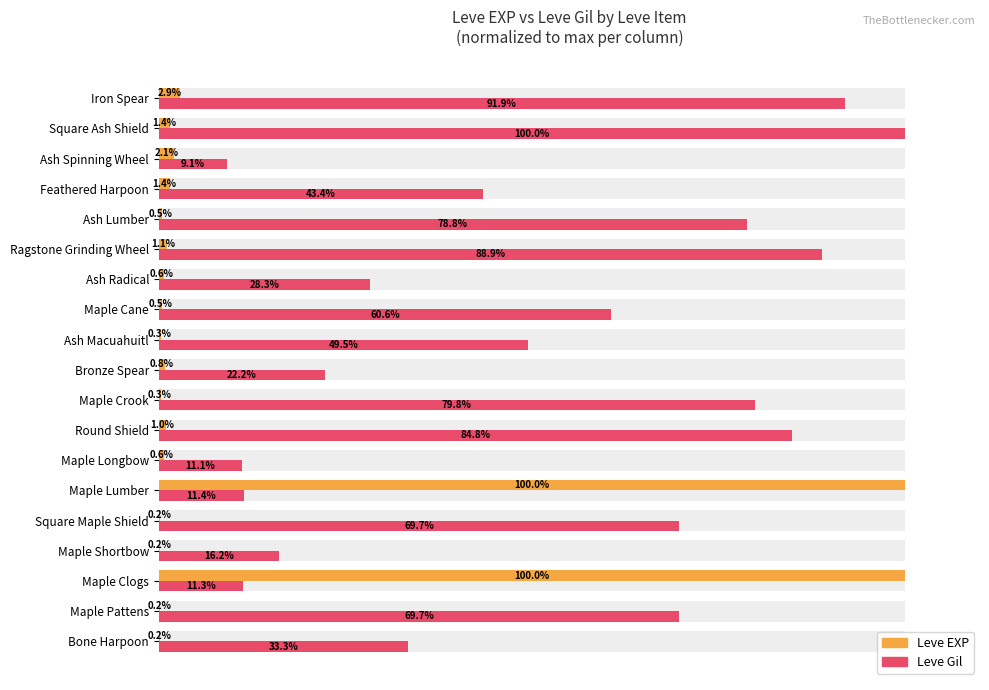

What is the average value of the Leve EXP series?

11.3